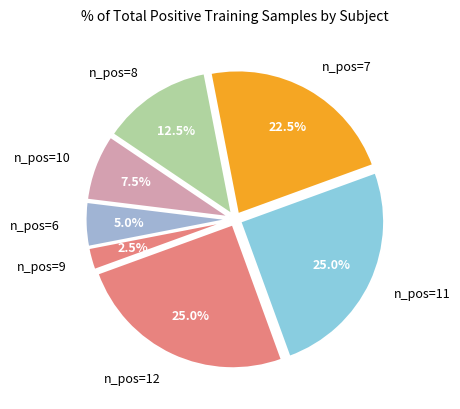

Is there a majority slice in this chart?

No